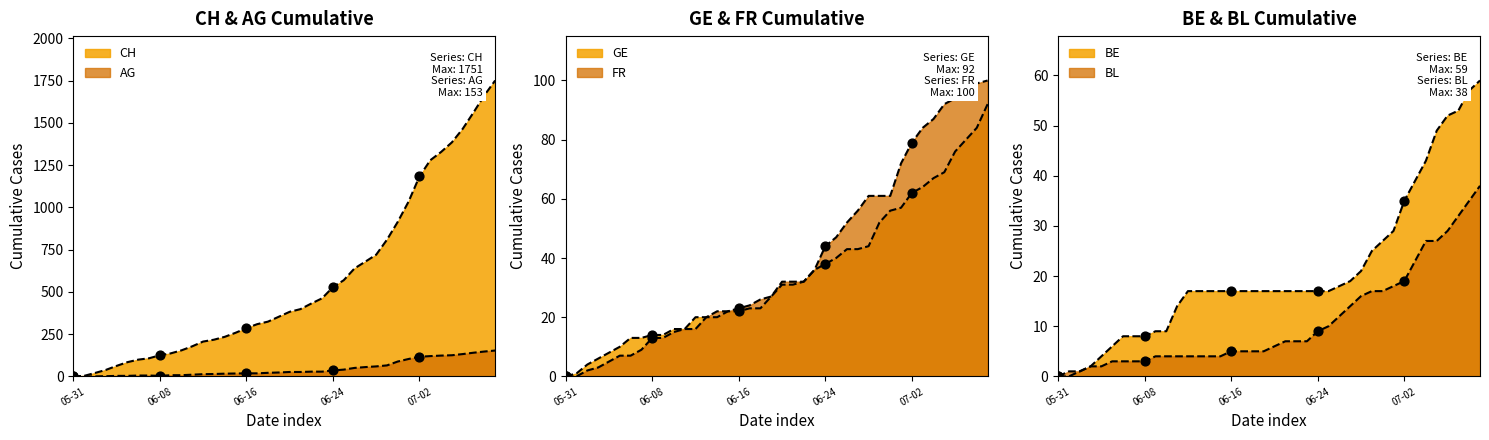

Which series contains the highest Y value?

CH